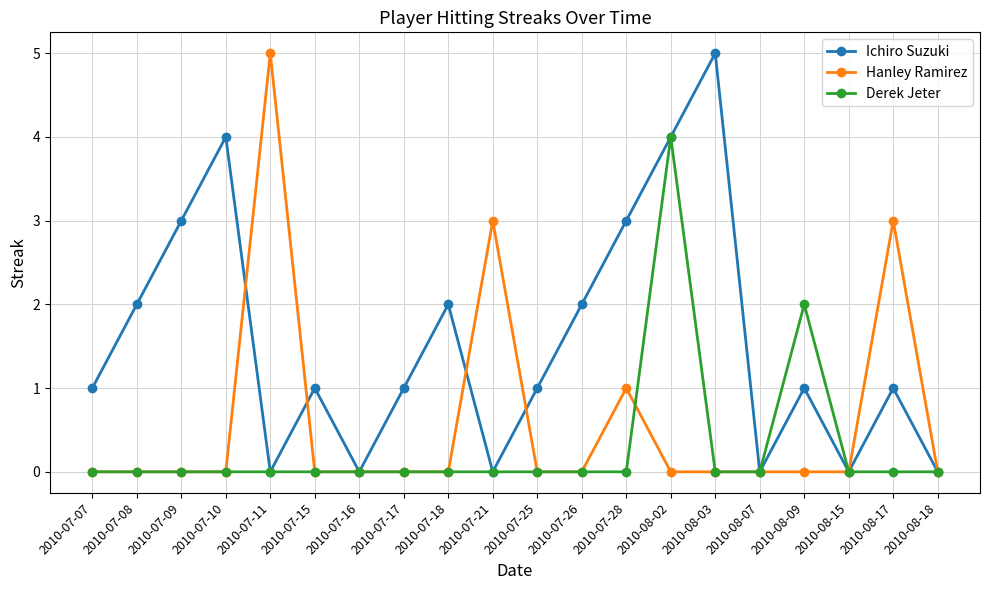

Where is the first local minimum for Ichiro Suzuki?

2010-07-11